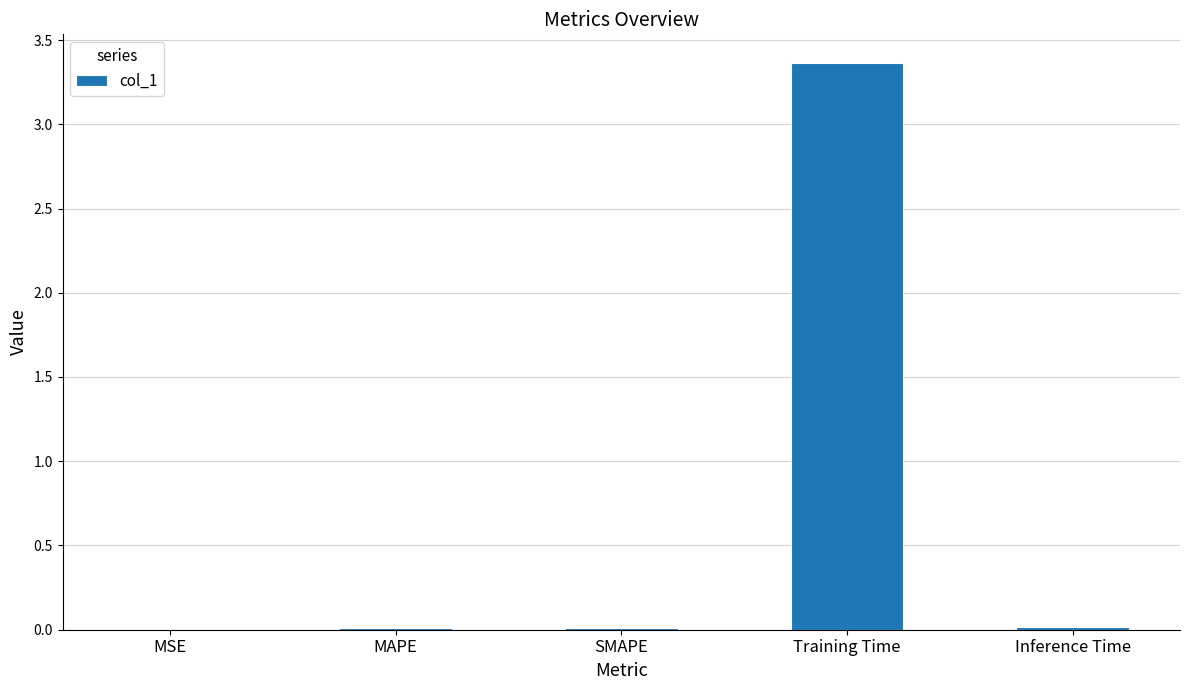

What value does the data have at Training Time?

3.4